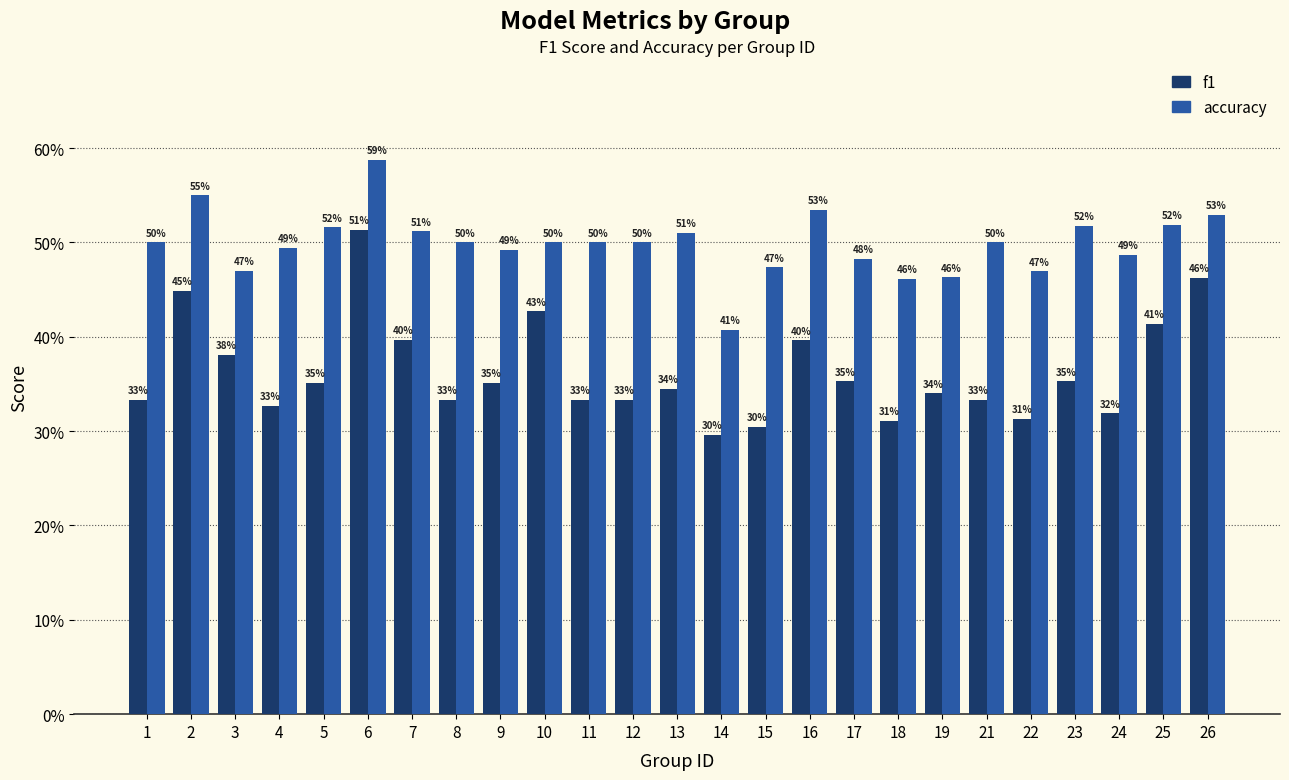

What is the difference between the maximum and minimum values in the accuracy series?

0.2